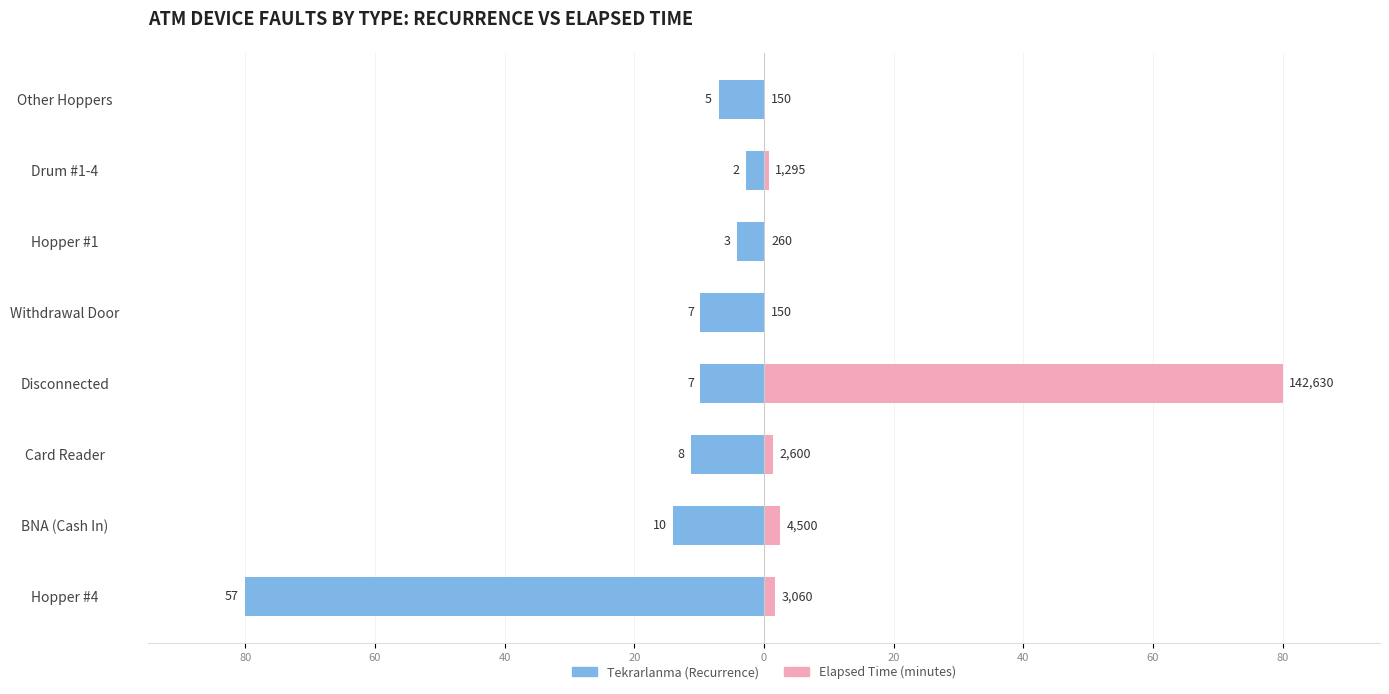

What is the value of the Elapsed Time (normalized) bar at the 1st from the left?

1.7